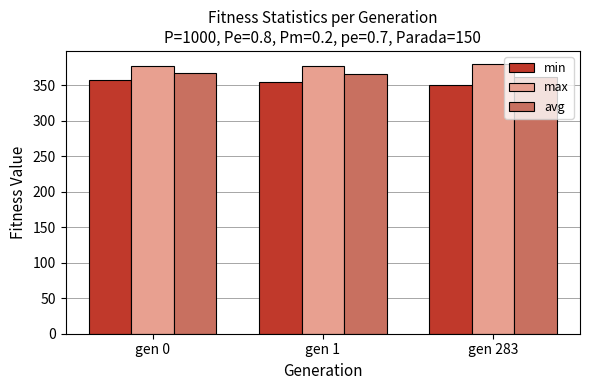

What is the total value across all series at gen 283?

1091.1